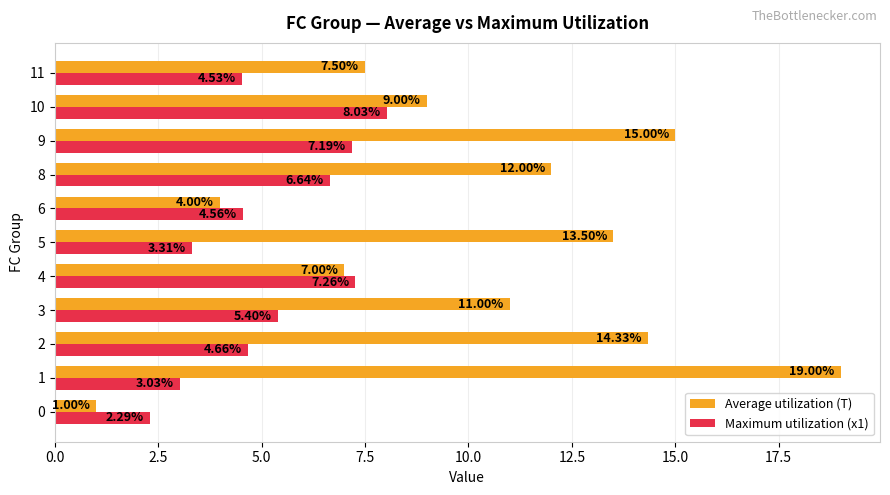

Between 0 and 8, which series saw the biggest shift?

Average utilization (T)